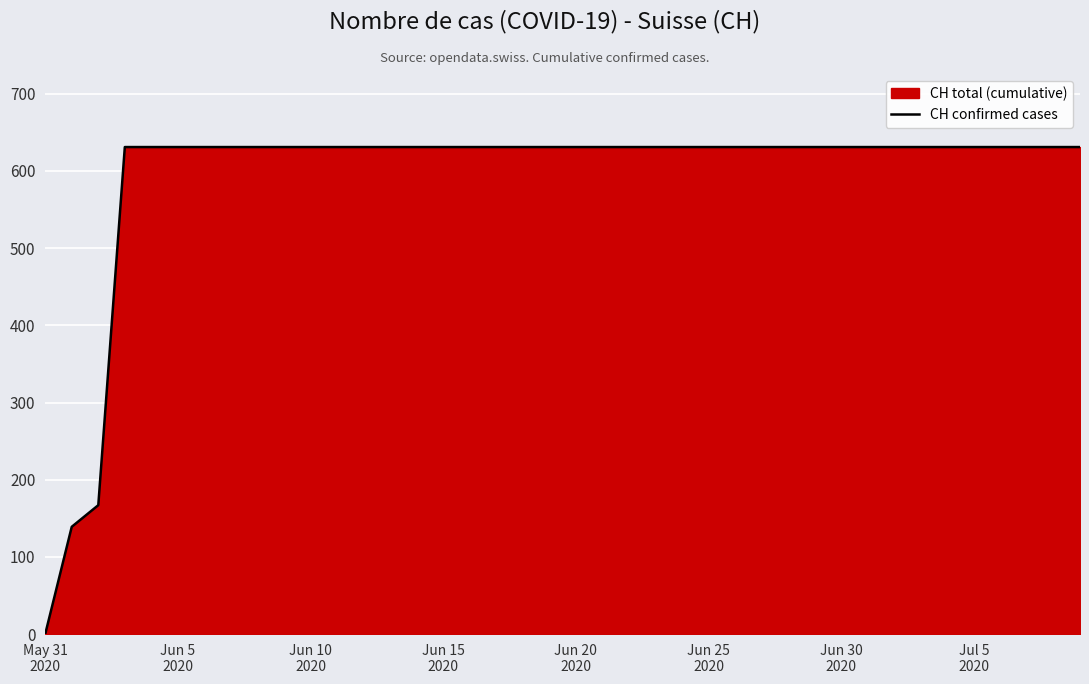

How many lines are shown in the chart?

1